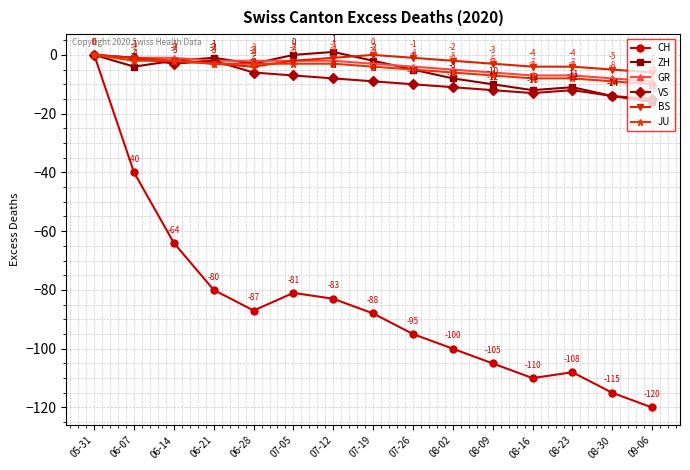

Reading left to right, list all the values displayed in this chart.

CH: 05-31=0	06-07=-40	06-14=-64	06-21=-80	06-28=-87	07-05=-81	07-12=-83	07-19=-88	07-26=-95	08-02=-100	08-09=-105	08-16=-110	08-23=-108	08-30=-115	09-06=-120
ZH: 05-31=0	06-07=-4	06-14=-2	06-21=-1	06-28=-3	07-05=0	07-12=1	07-19=-2	07-26=-5	08-02=-8	08-09=-10	08-16=-12	08-23=-11	08-30=-14	09-06=-16
GR: 05-31=0	06-07=-1	06-14=-1	06-21=-2	06-28=-2	07-05=-2	07-12=-2	07-19=-3	07-26=-4	08-02=-5	08-09=-6	08-16=-7	08-23=-7	08-30=-8	09-06=-9
VS: 05-31=0	06-07=-1	06-14=-3	06-21=-2	06-28=-6	07-05=-7	07-12=-8	07-19=-9	07-26=-10	08-02=-11	08-09=-12	08-16=-13	08-23=-12	08-30=-14	09-06=-15
BS: 05-31=0	06-07=-1	06-14=-2	06-21=-3	06-28=-4	07-05=-2	07-12=-1	07-19=0	07-26=-1	08-02=-2	08-09=-3	08-16=-4	08-23=-4	08-30=-5	09-06=-6
JU: 05-31=0	06-07=-2	06-14=-2	06-21=-3	06-28=-3	07-05=-3	07-12=-3	07-19=-4	07-26=-5	08-02=-6	08-09=-7	08-16=-8	08-23=-8	08-30=-9	09-06=-10